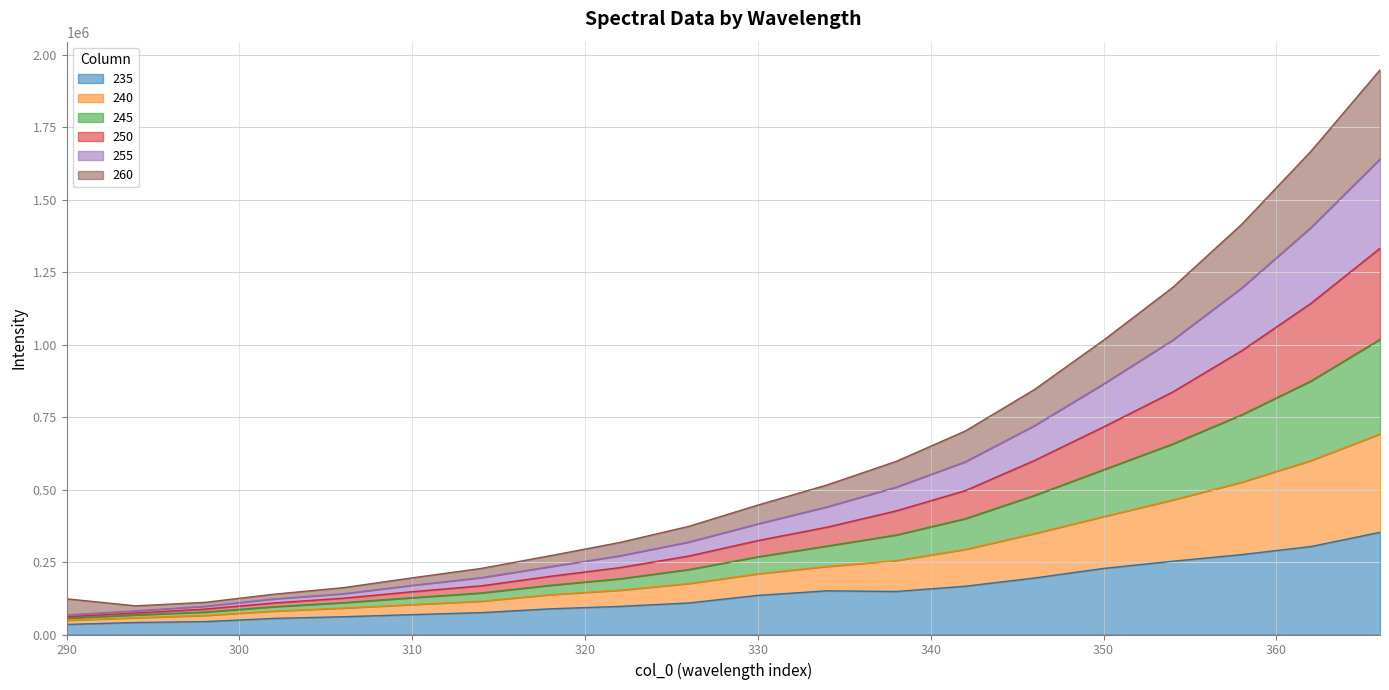

In 235, how many points are lower than both neighbors (excluding endpoints)?

1